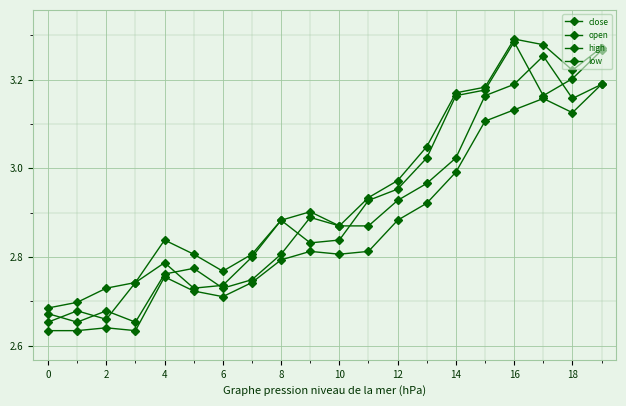

At which category does open reach its first local valley?

2